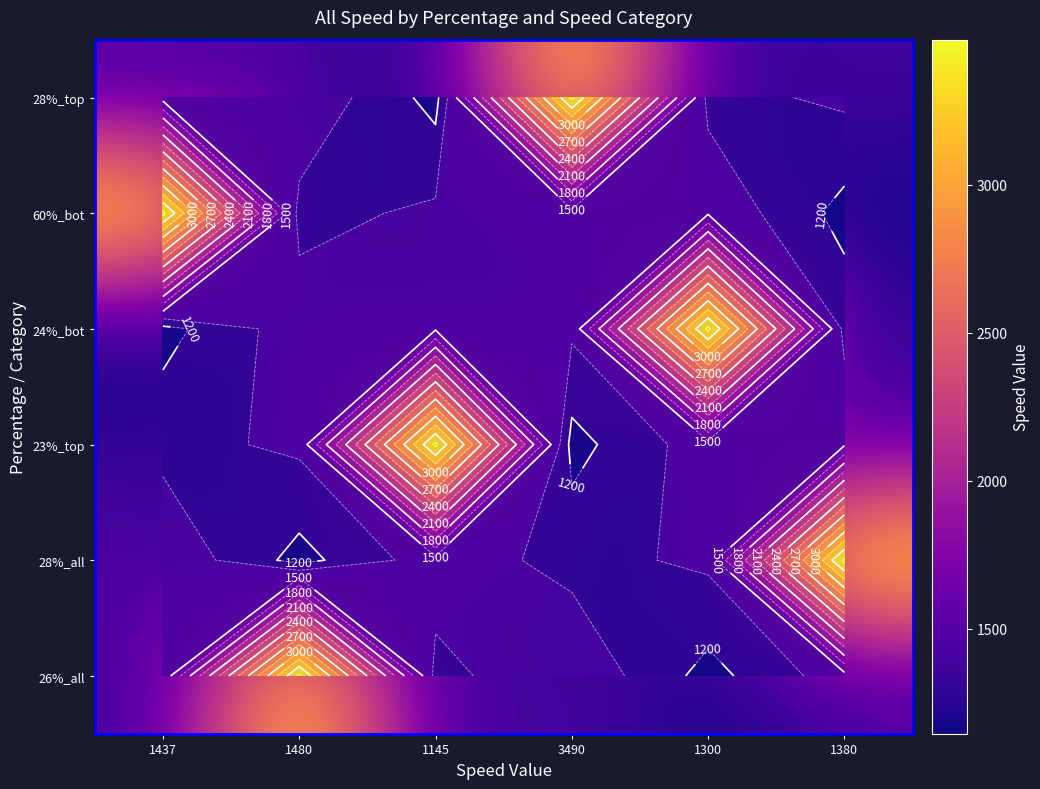

The value of 60%_bot at 1437 is 1597. True or false?

False